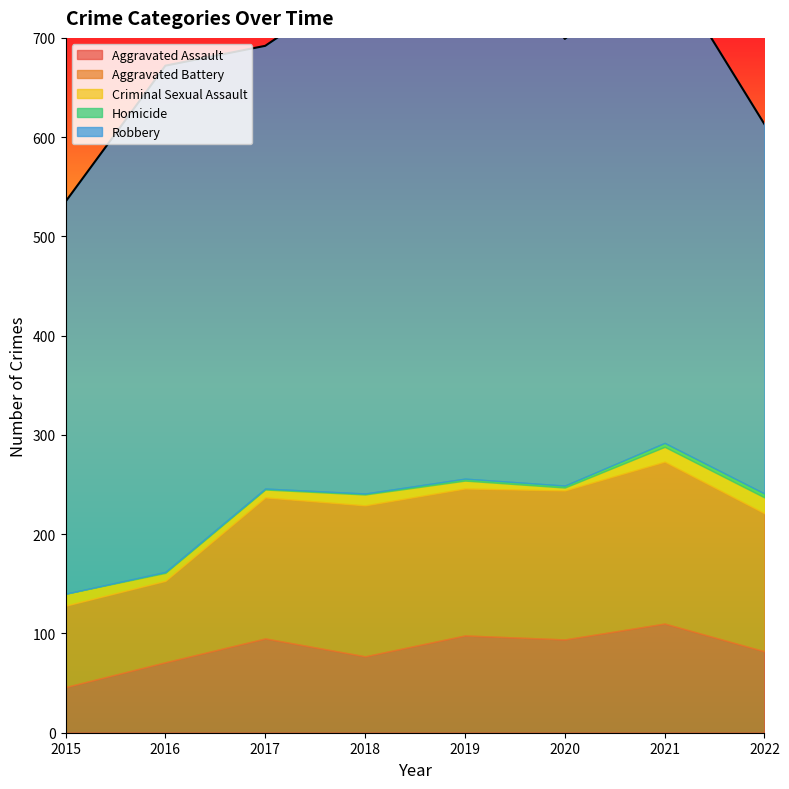

The Criminal Sexual Assault series shows 3 at 2016. True or false?

False